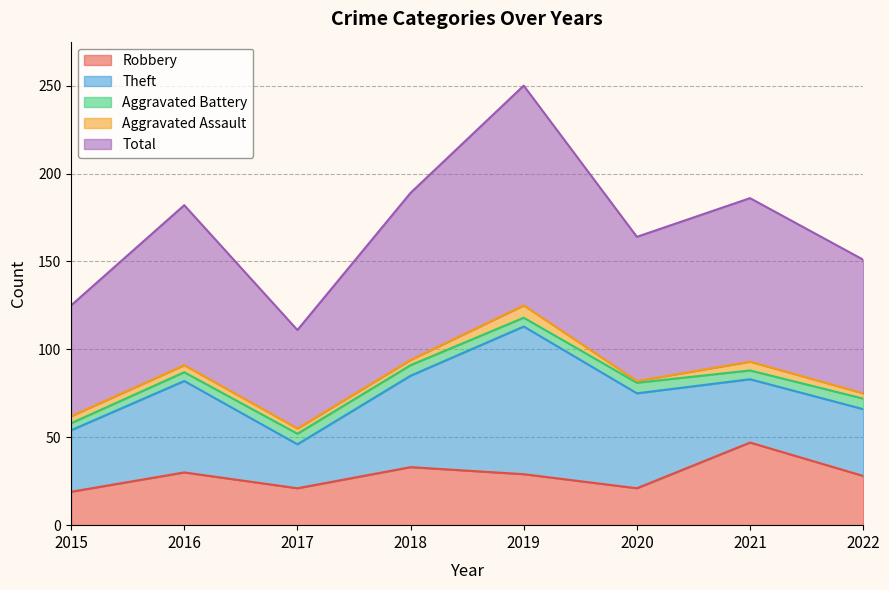

True or false: Aggravated Assault and Aggravated Battery intersect in this chart.

True